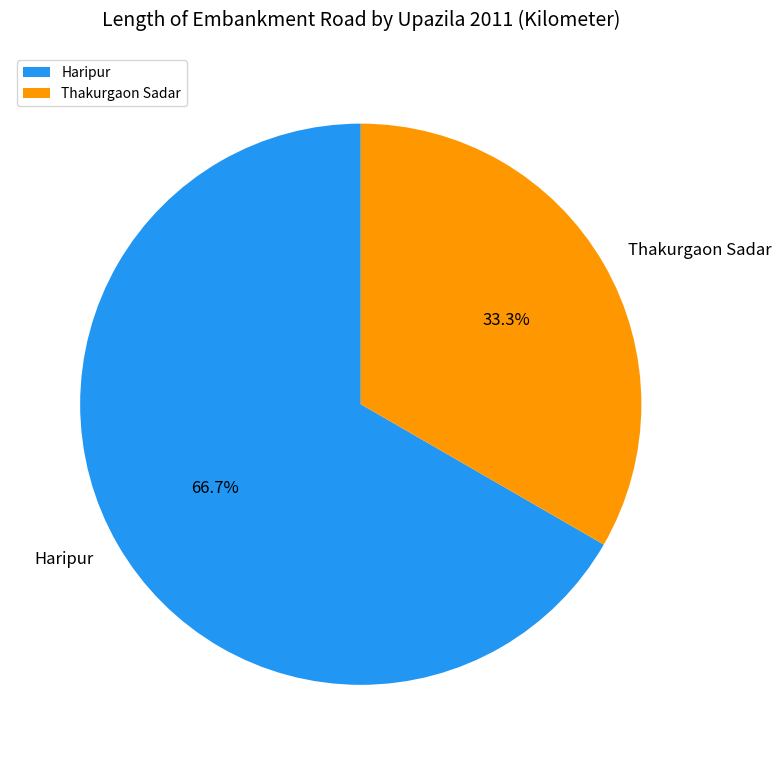

Count the number of slices in the pie.

2